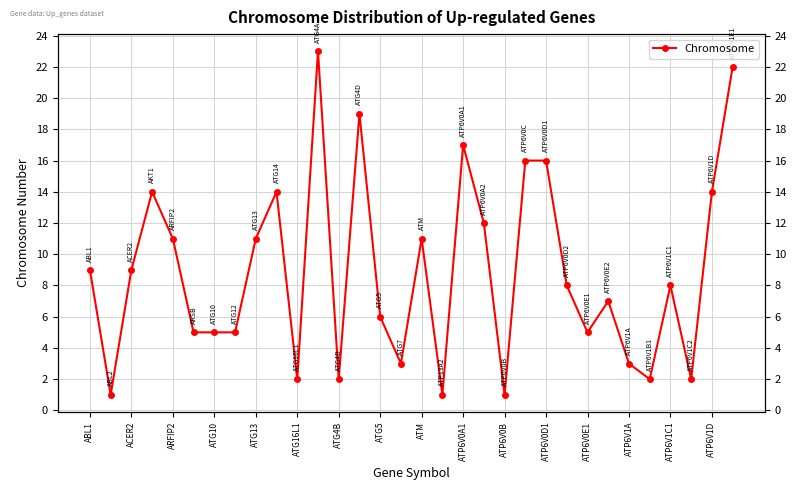

What is the value of the 12th point from the left?

23